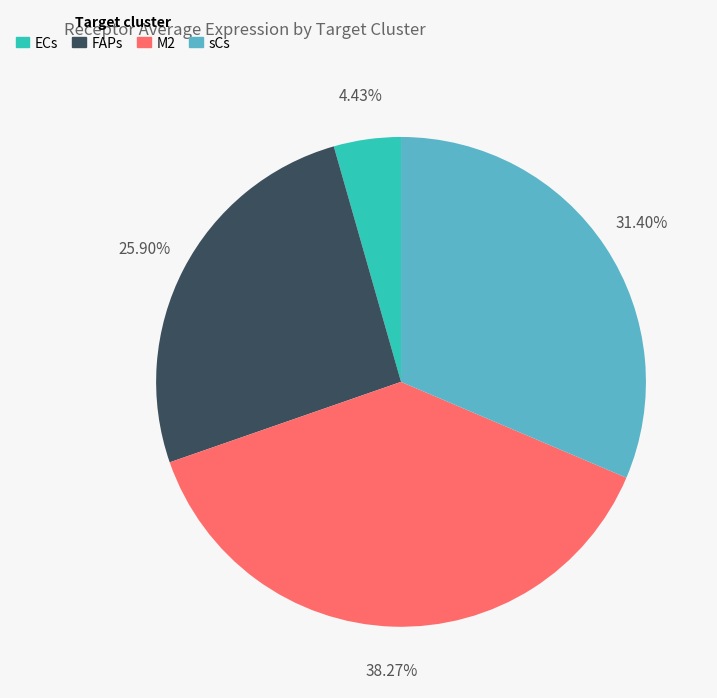

Combined, do M2 and ECs account for over 50%?

No